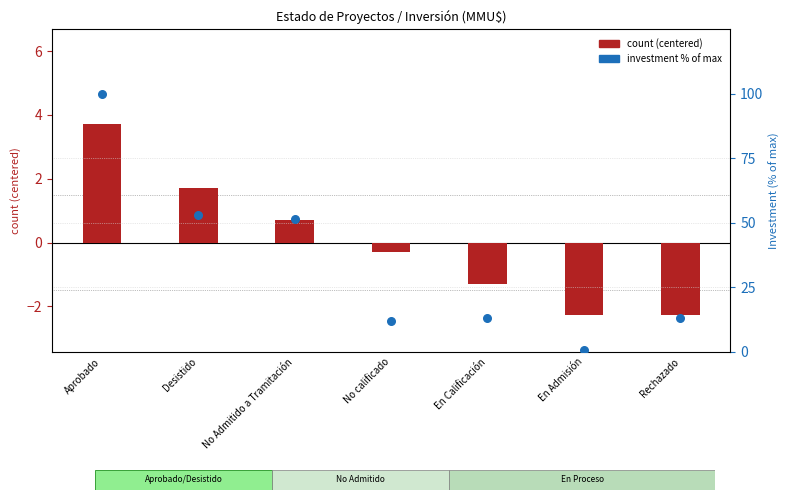

Is the value of count (centered) at Rechazado greater than the value of Investment % of max at Rechazado?

No